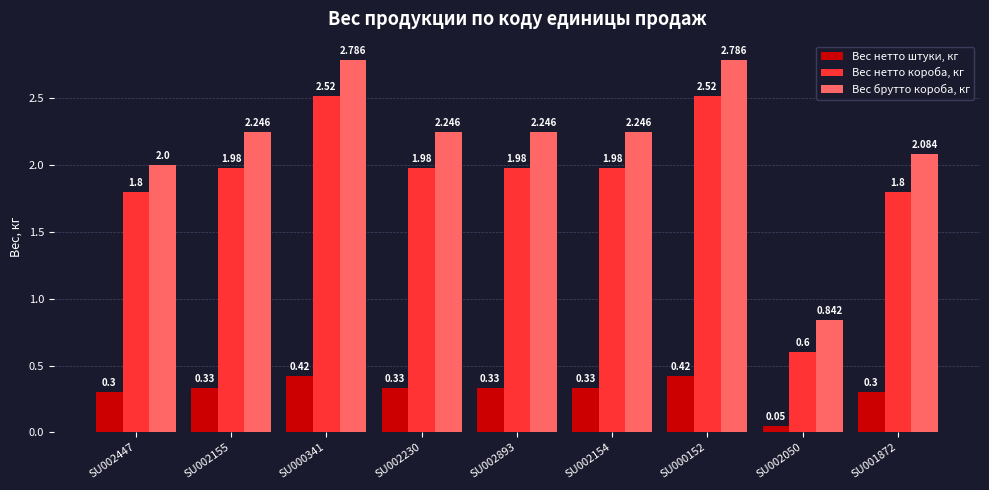

Which series has the widest spread of values?

Вес брутто короба, кг